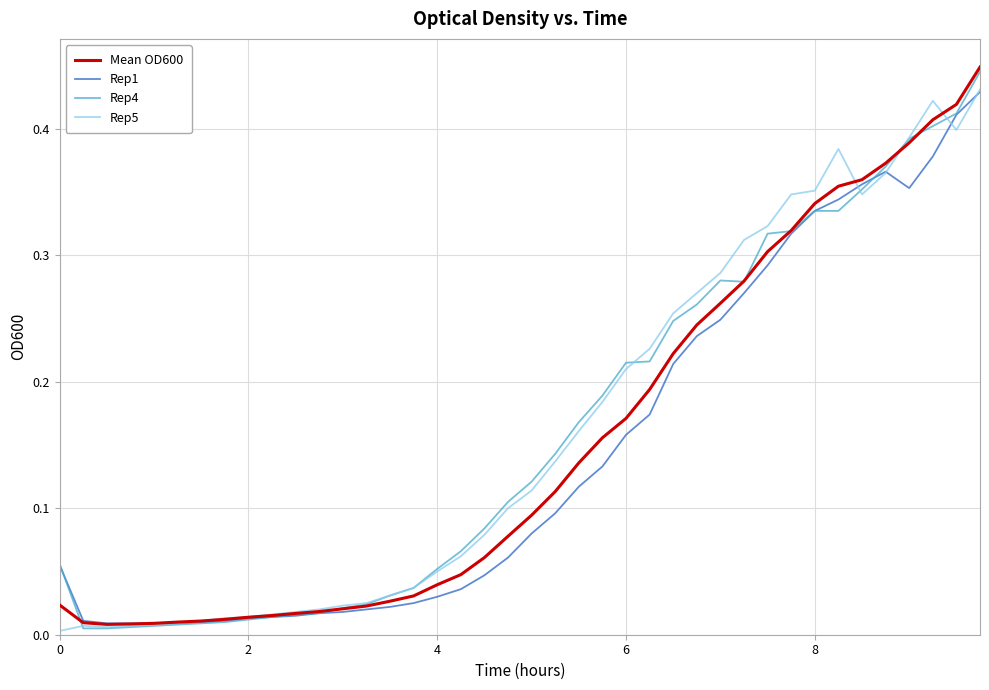

Does the chart display data point markers on the line(s)?

No